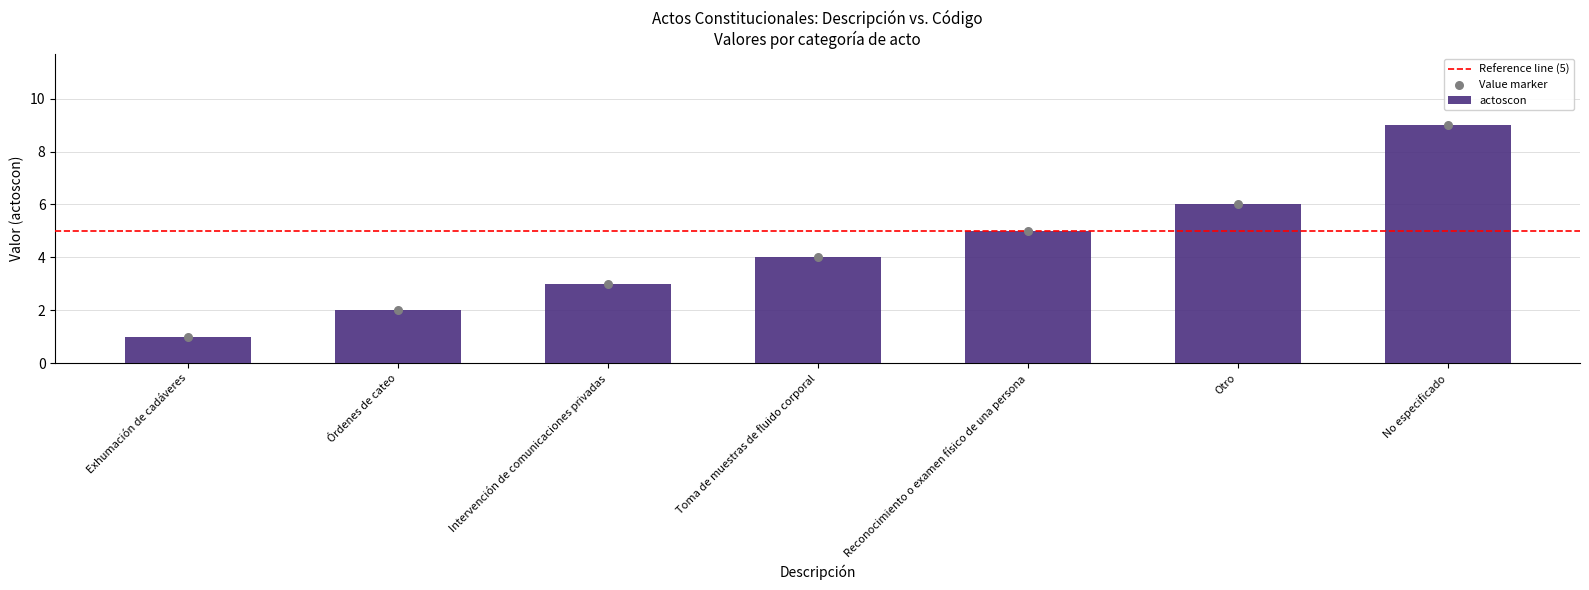

Approximately how many times larger is the value at Órdenes de cateo compared to Toma de muestras de fluido corporal?

0.5